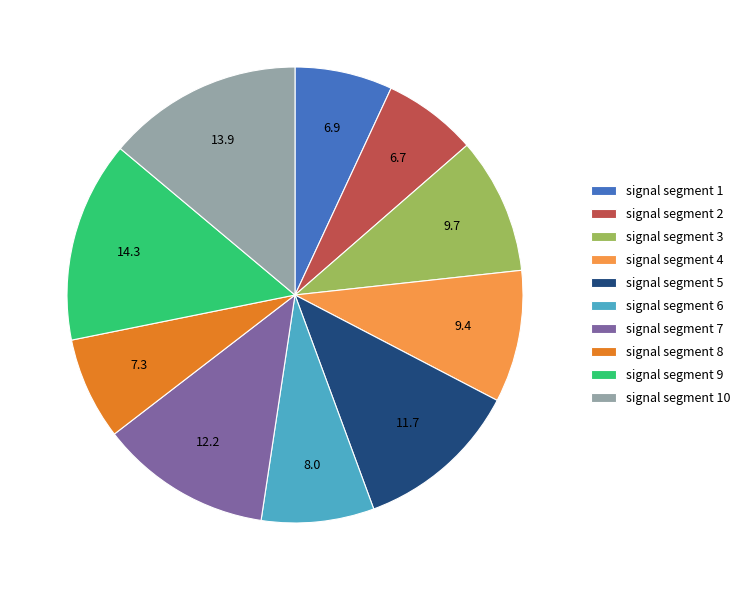

Which has a higher value, signal segment 4 or signal segment 9?

signal segment 9